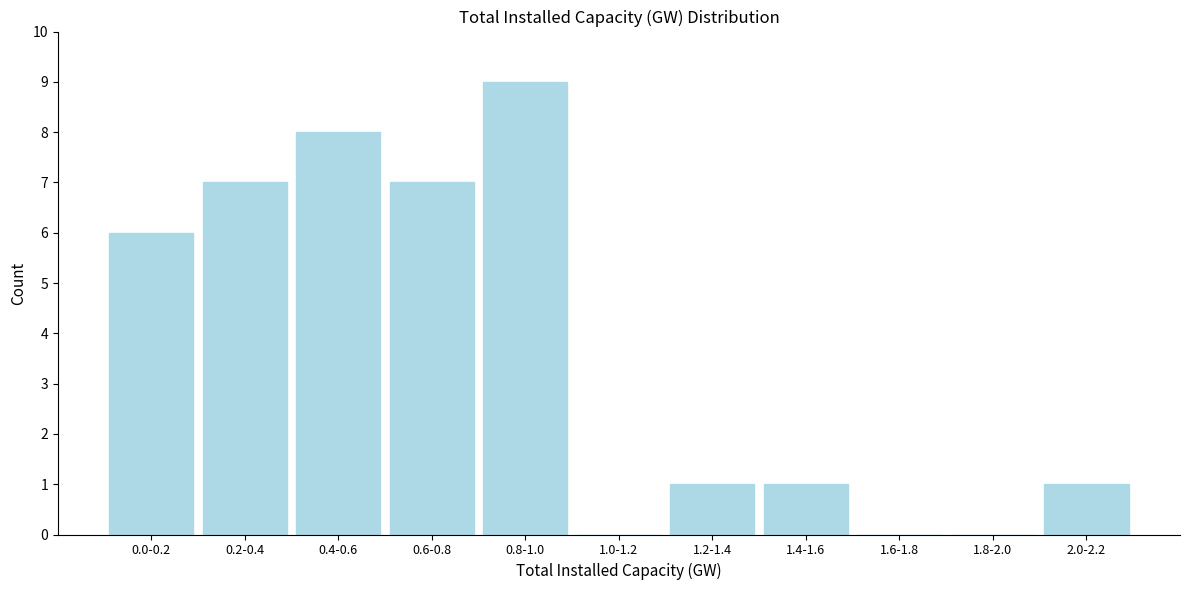

Reading left to right, extract all data points from this chart.

0.0-0.2=6	0.2-0.4=7	0.4-0.6=8	0.6-0.8=7	0.8-1.0=9	1.0-1.2=0	1.2-1.4=1	1.4-1.6=1	1.6-1.8=0	1.8-2.0=0	2.0-2.2=1